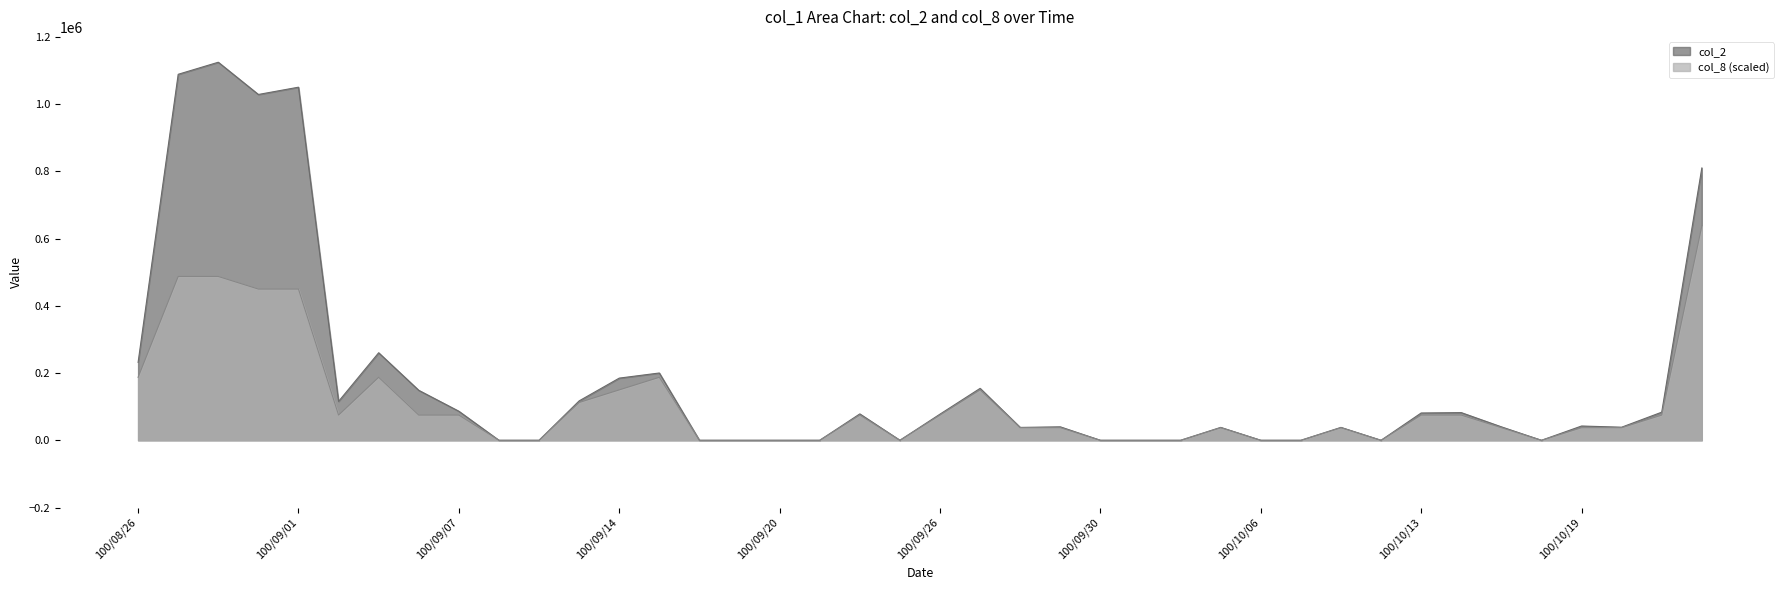

Count the number of values greater than 37487.

26